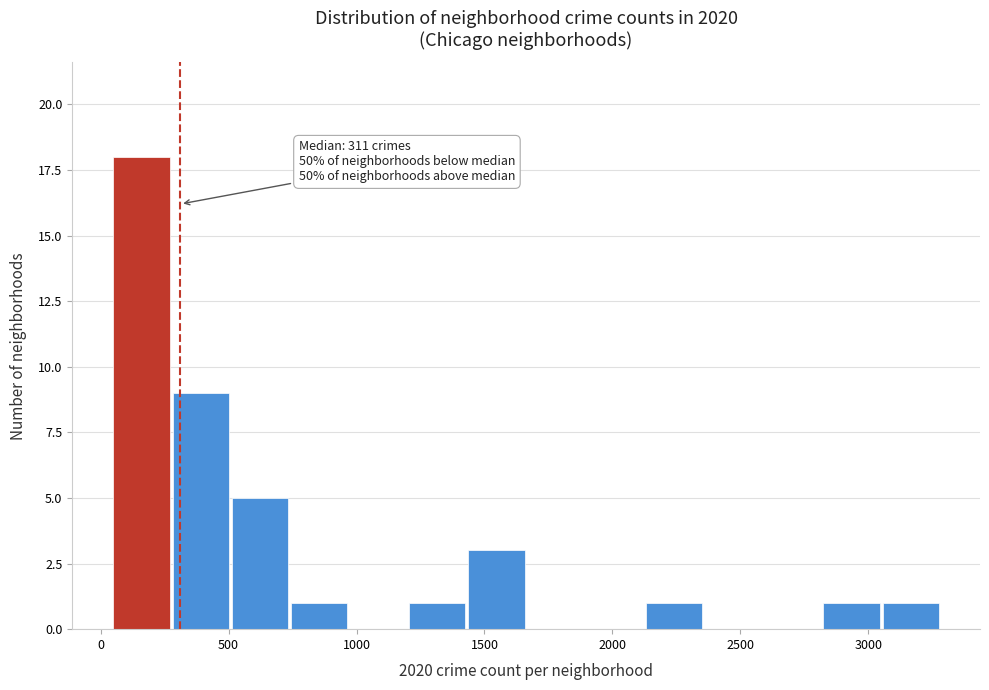

Over which range of the x-axis is the bar tallest?

50 to 300